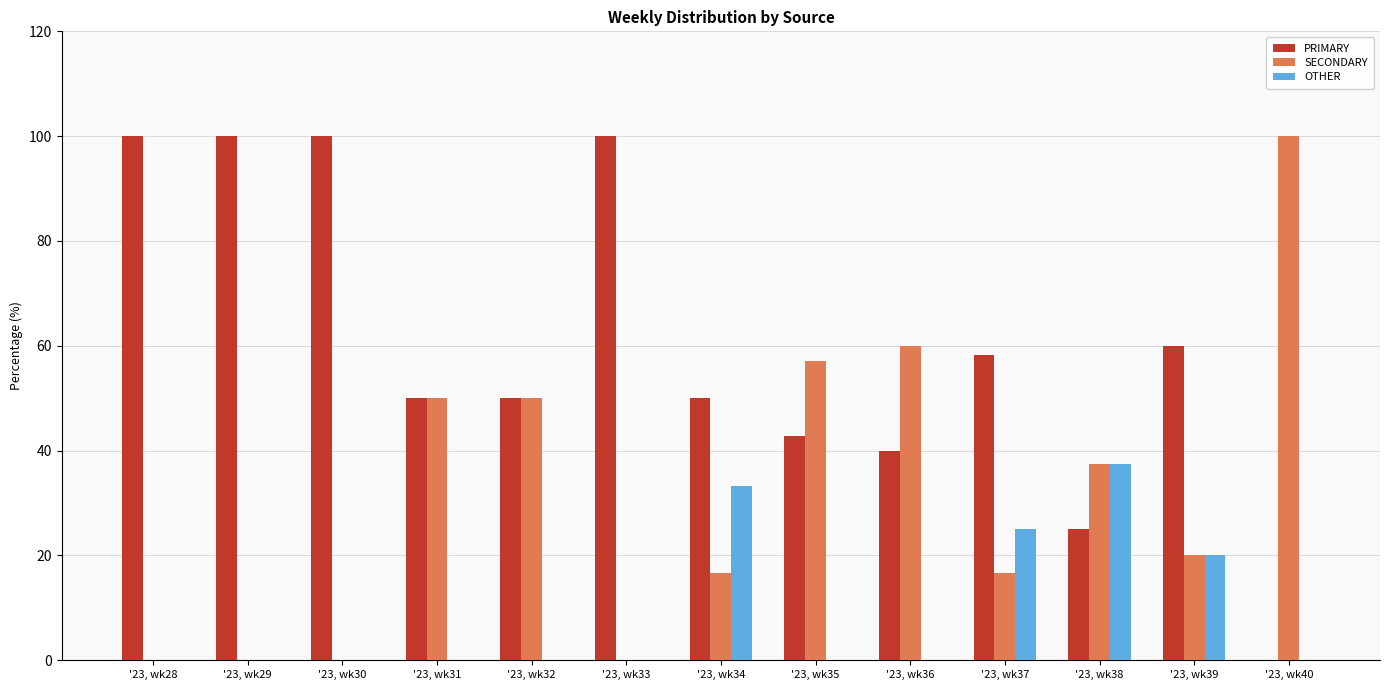

Reading left to right, what are all the values shown in this chart?

PRIMARY: '23, wk28=100.0	'23, wk29=100.0	'23, wk30=100.0	'23, wk31=50.0	'23, wk32=50.0	'23, wk33=100.0	'23, wk34=50.0	'23, wk35=42.9	'23, wk36=40.0	'23, wk37=58.3	'23, wk38=25.0	'23, wk39=60.0	'23, wk40=0.0
SECONDARY: '23, wk28=0.0	'23, wk29=0.0	'23, wk30=0.0	'23, wk31=50.0	'23, wk32=50.0	'23, wk33=0.0	'23, wk34=16.7	'23, wk35=57.1	'23, wk36=60.0	'23, wk37=16.7	'23, wk38=37.5	'23, wk39=20.0	'23, wk40=100.0
OTHER: '23, wk28=0.0	'23, wk29=0.0	'23, wk30=0.0	'23, wk31=0.0	'23, wk32=0.0	'23, wk33=0.0	'23, wk34=33.3	'23, wk35=0.0	'23, wk36=0.0	'23, wk37=25.0	'23, wk38=37.5	'23, wk39=20.0	'23, wk40=0.0